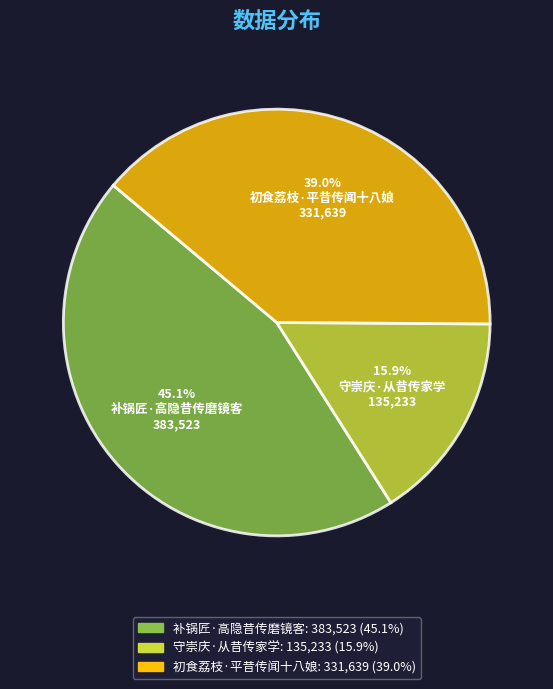

Is it true that 初食荔枝·平昔传闻十八娘 is 39% of the pie?

True